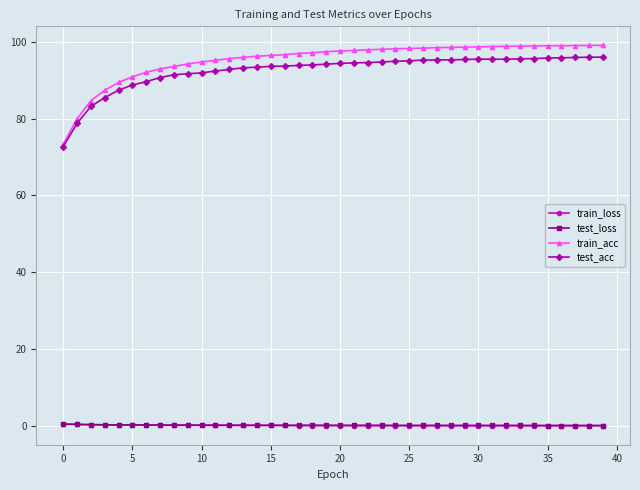

Which series has the widest spread of values?

train_acc